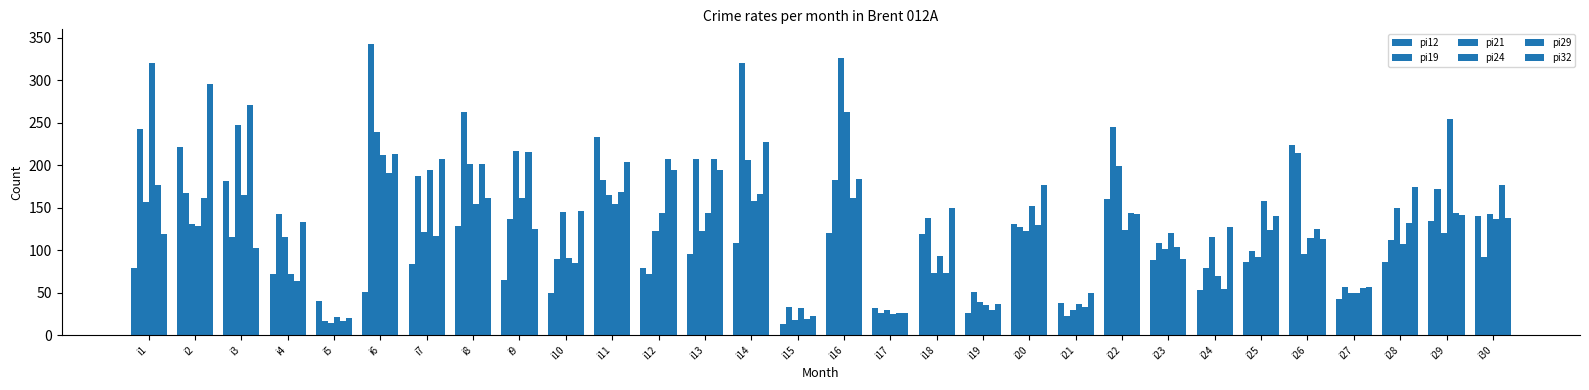

How many distinct data groups are displayed?

6